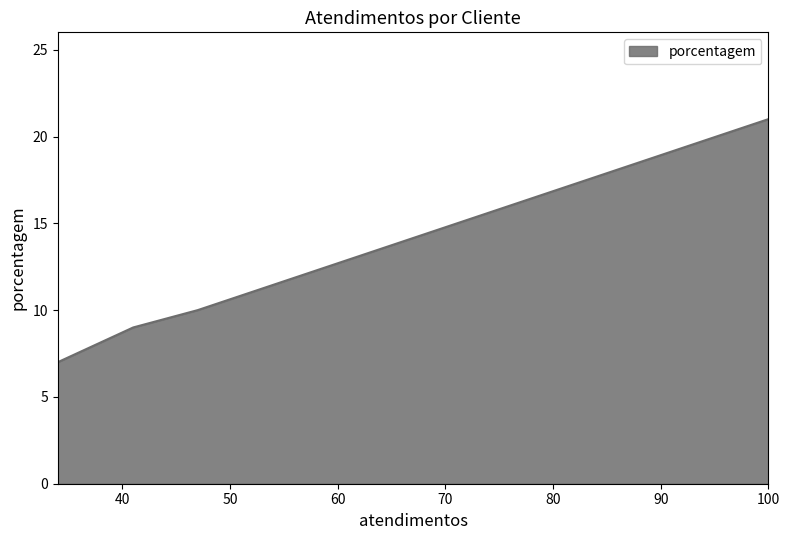

How many data points are less than 10?

2